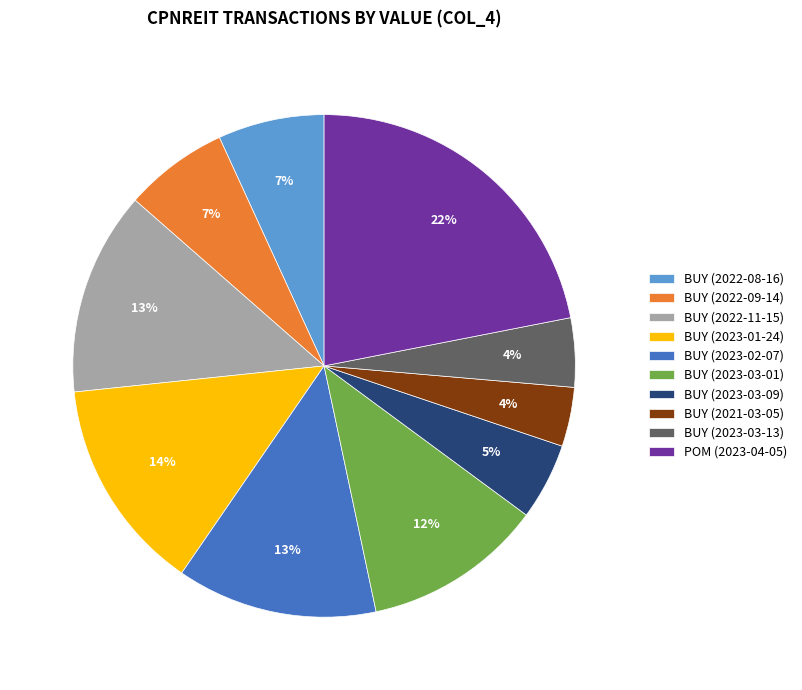

Which category has the biggest portion of the pie?

POM (2023-04-05)